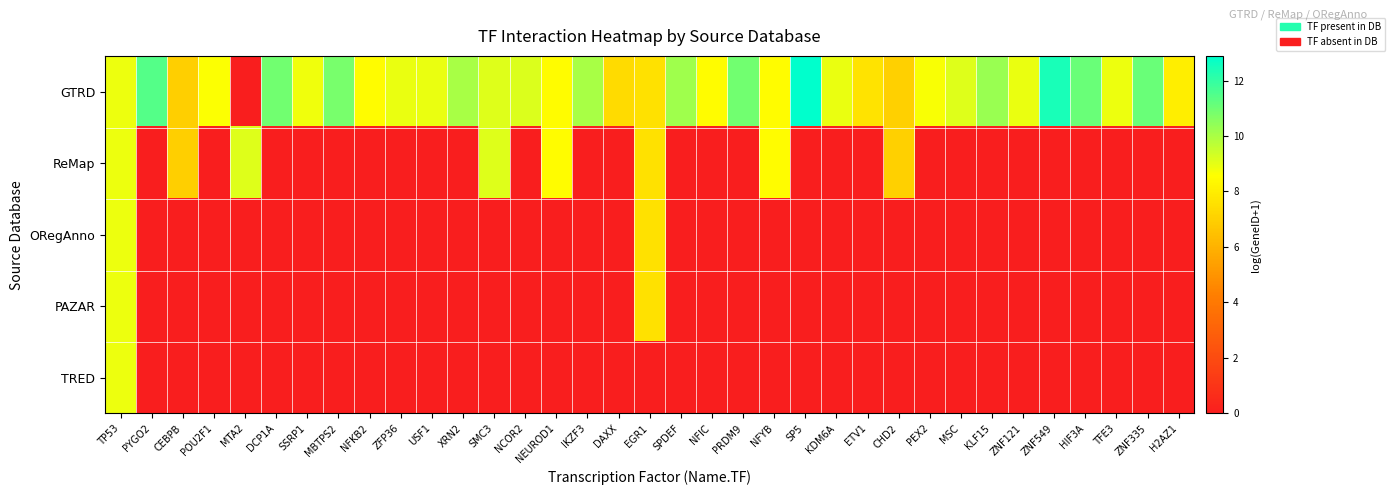

What is the total value across all series at DAXX?

7.4